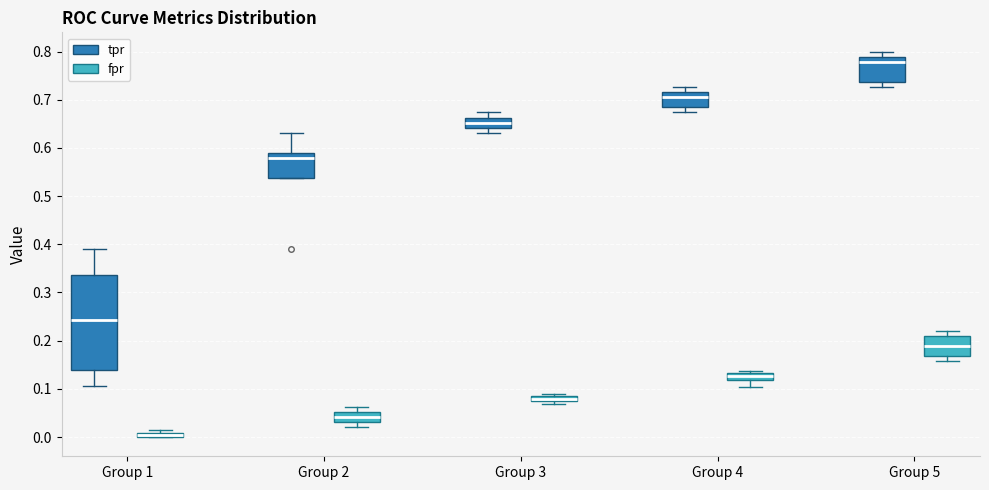

Where is the upper edge of the box for Group 1 (fpr) on the y-axis? The values are not printed on the chart, so give them approximately, as read against the axis.

0.01